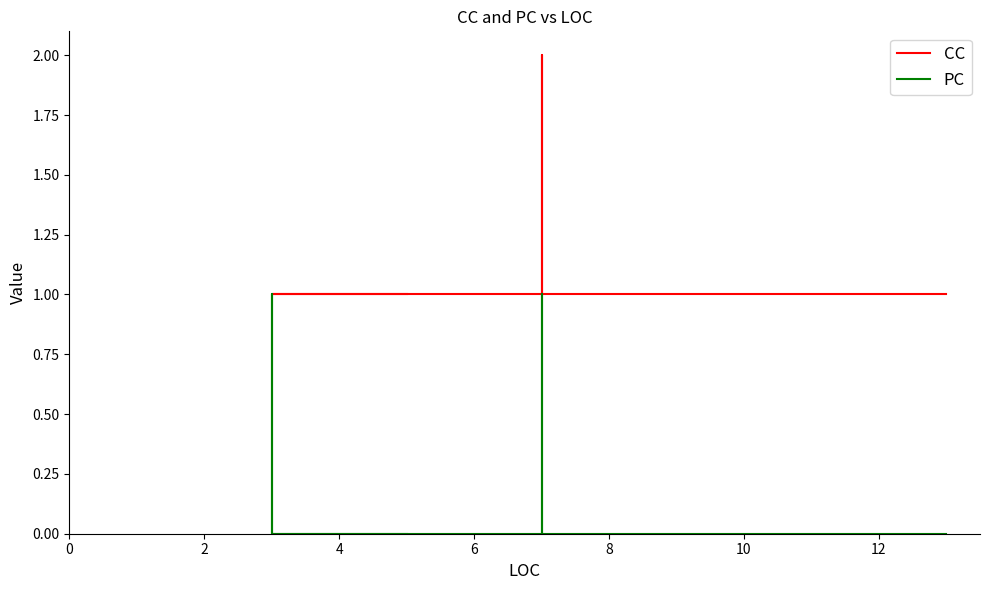

Between 2 and 6, which is larger?

2